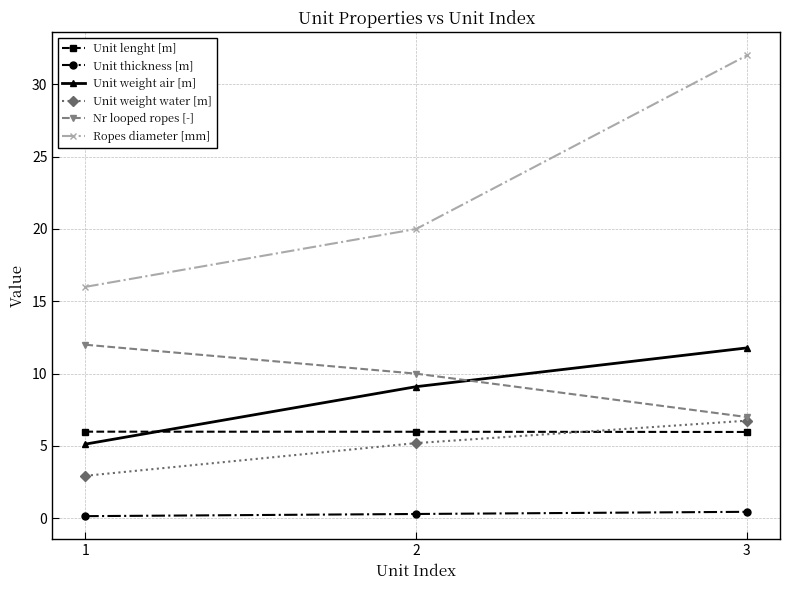

Where is Nr looped ropes [-] nearest to the value 9?

2